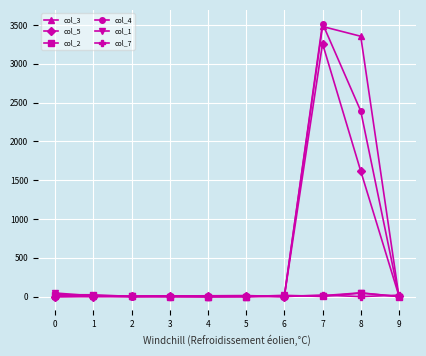

At which category is the sum across all series the highest?

7